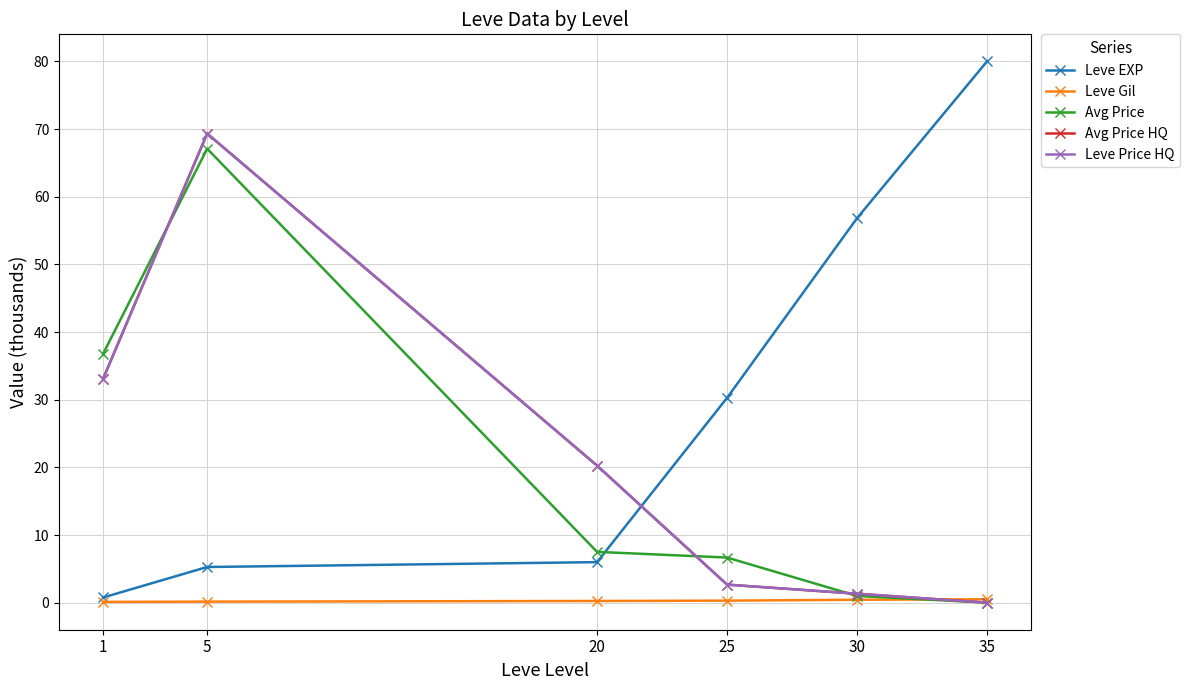

What is the greatest value displayed?

80.0